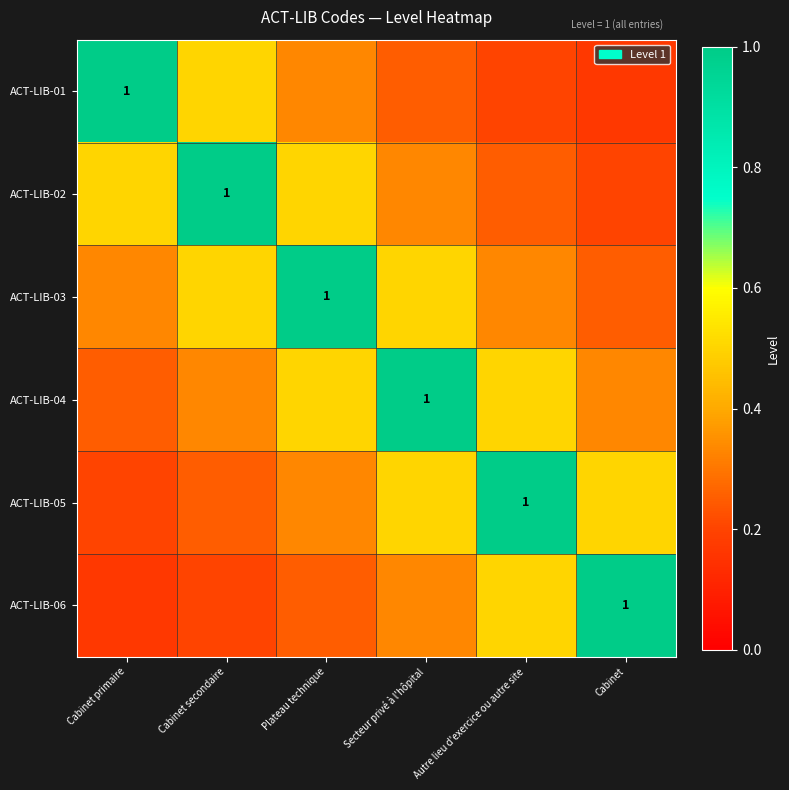

What is the spread (max minus min) of values at Cabinet?

0.8